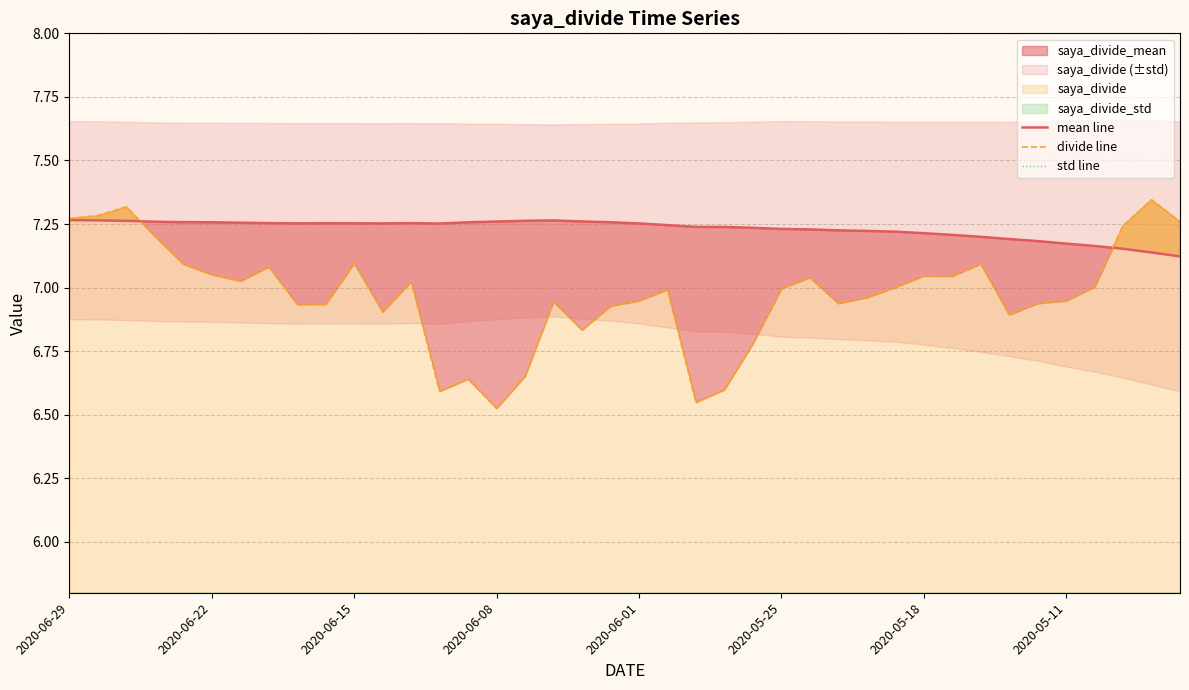

Where is the first local maximum for mean line?

9